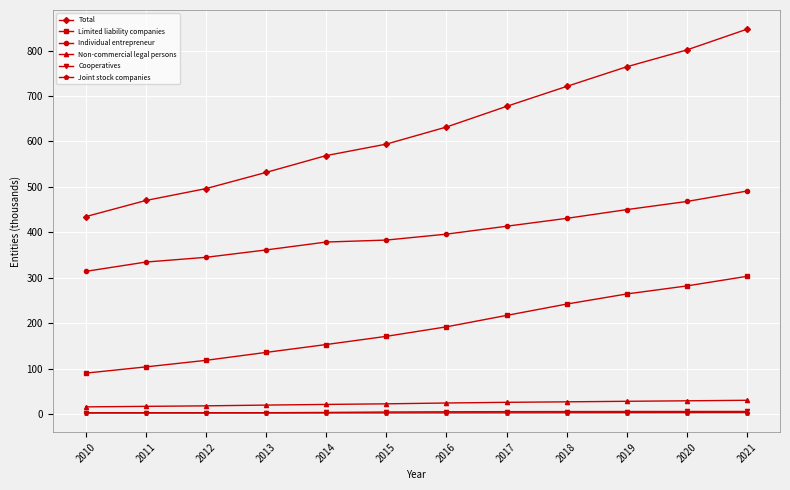

What is the greatest value displayed?

847.3